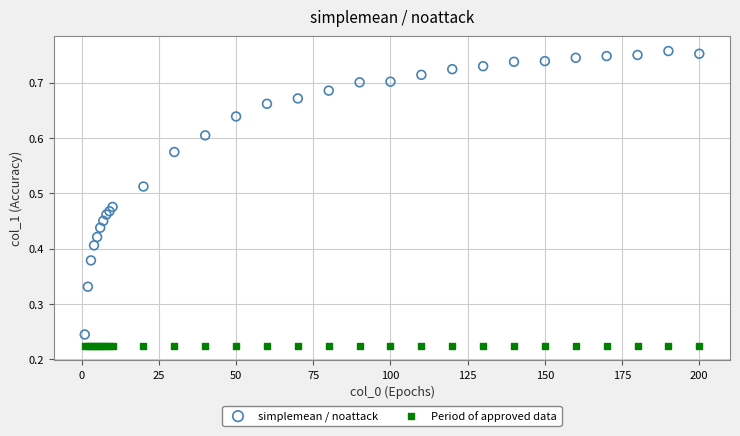

Which series reaches the maximum Y coordinate?

simplemean / noattack